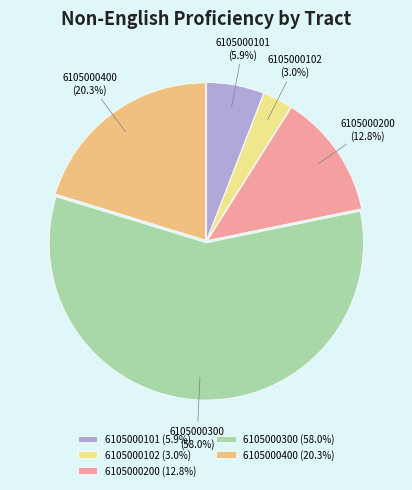

Count the number of slices in the pie.

5